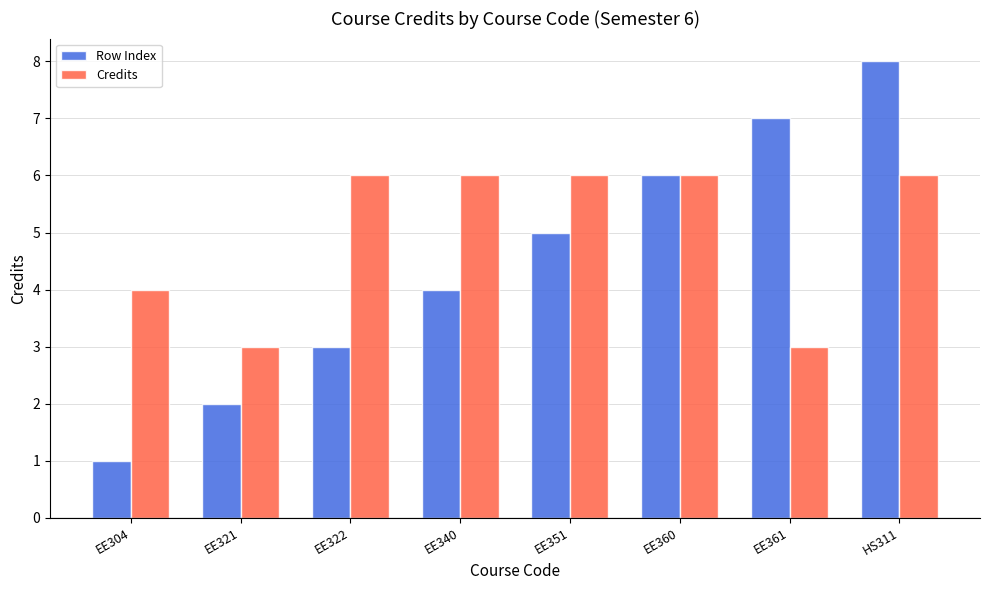

The Row Index series shows 6 at EE360. True or false?

True